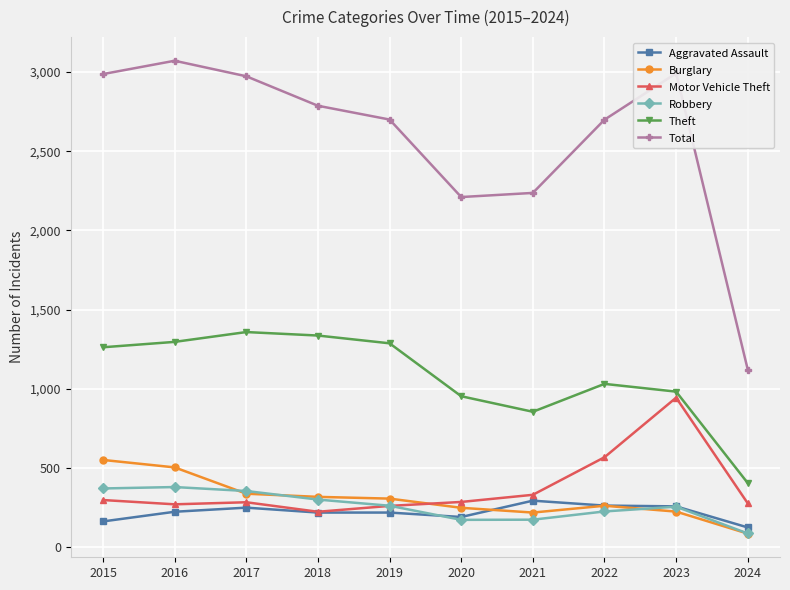

How many data points does each series have?

10